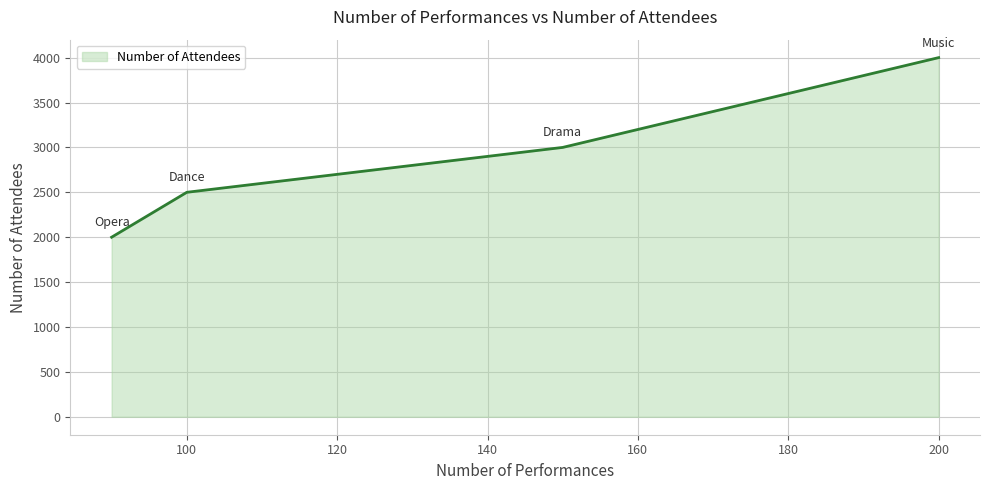

Which has a higher value, 100 or 200?

200